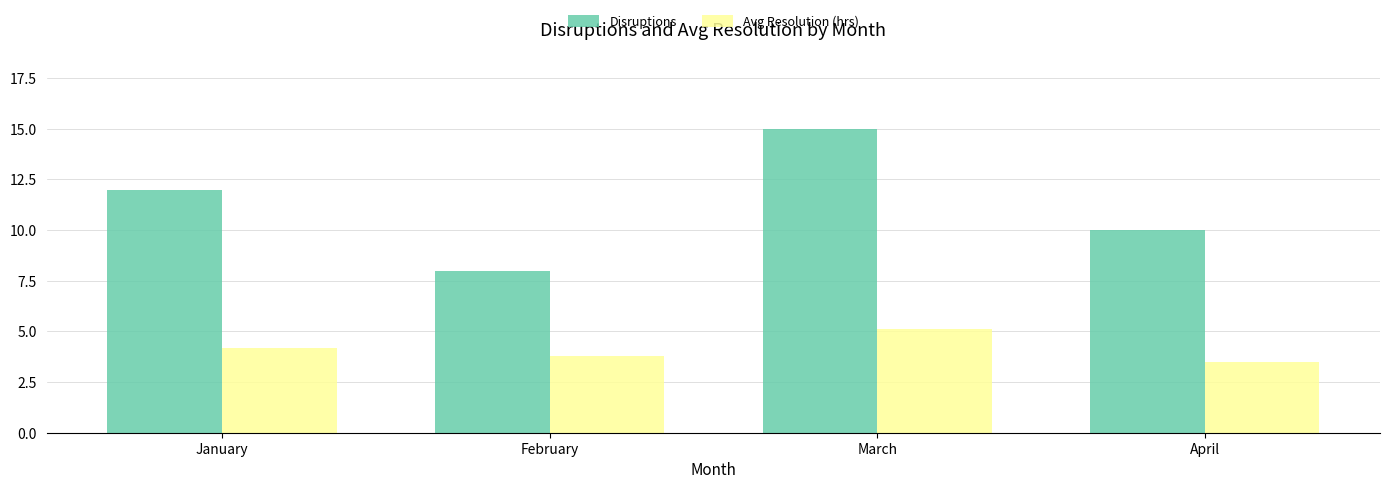

What is the difference between the Avg Resolution (hrs) values at April and January?

0.7